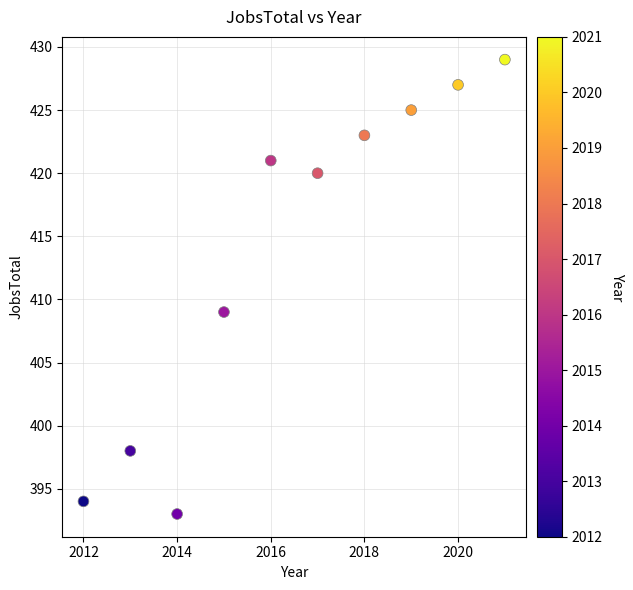

What Y value in the scatter plot is closest to 411?

409